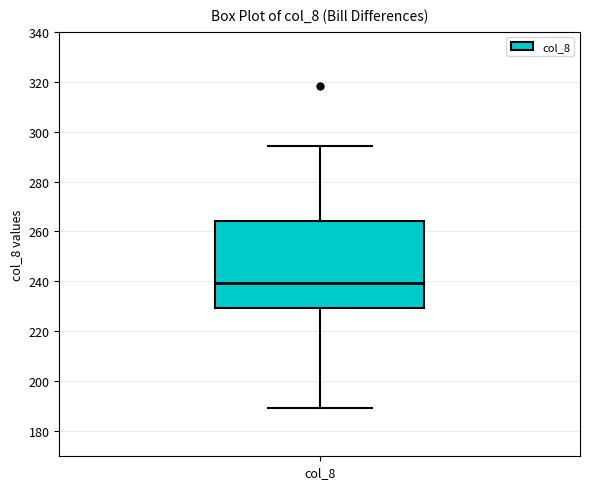

Transcribe this box plot: give where the median line is, the range the box spans, and where the two whiskers end, as read against the y-axis. The values are not printed on the chart, so give them approximately, as read against the axis.

median 240, box 230 to 264, whiskers 190 to 294